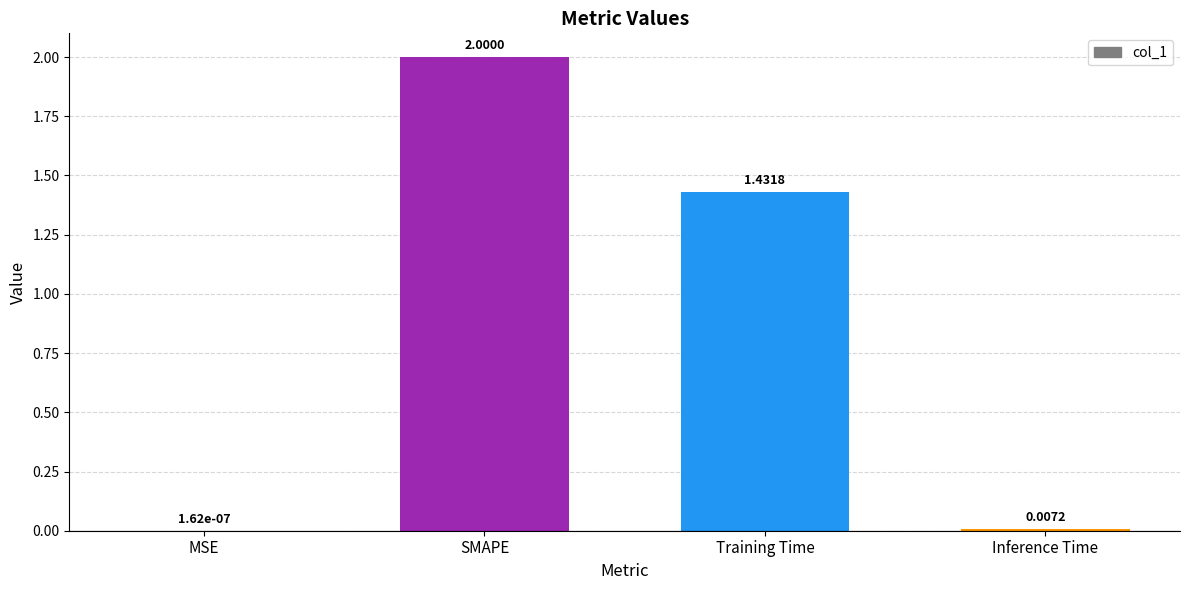

At which category does the chart reach its peak across all series?

SMAPE